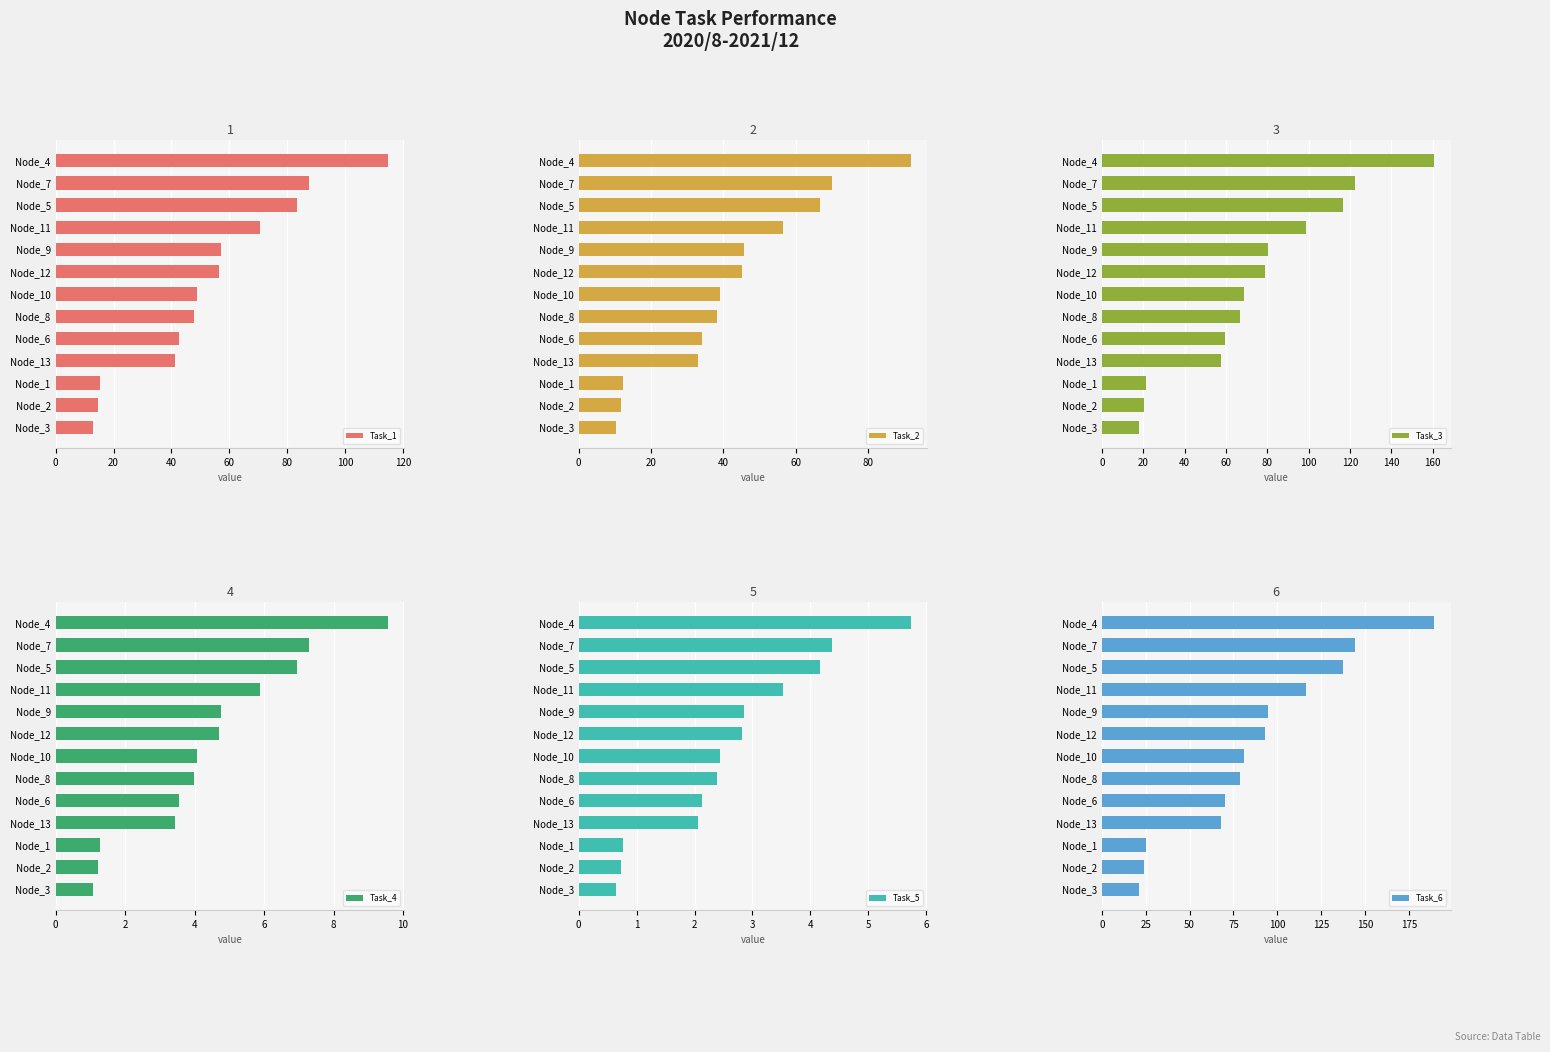

What is the difference between the maximum and minimum values in the Task_1 series?

101.8